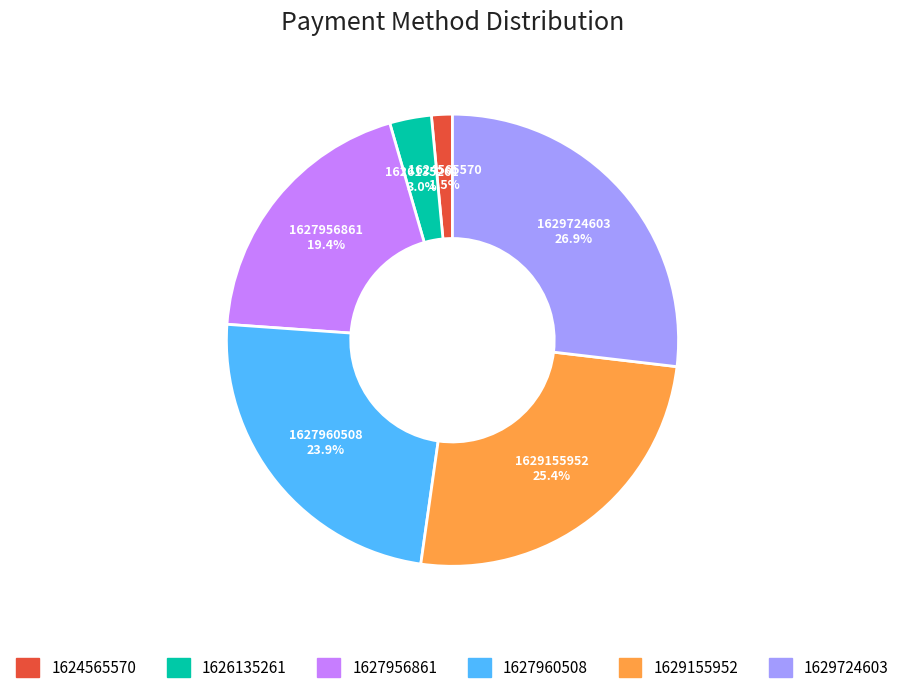

Does any single category account for the majority?

No